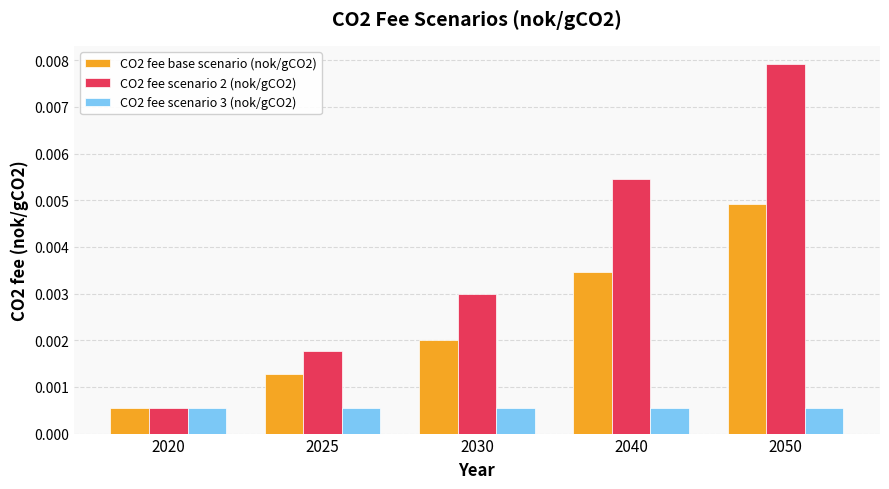

Which category has the highest value in the CO2 fee scenario 2 (nok/gCO2) series?

2050